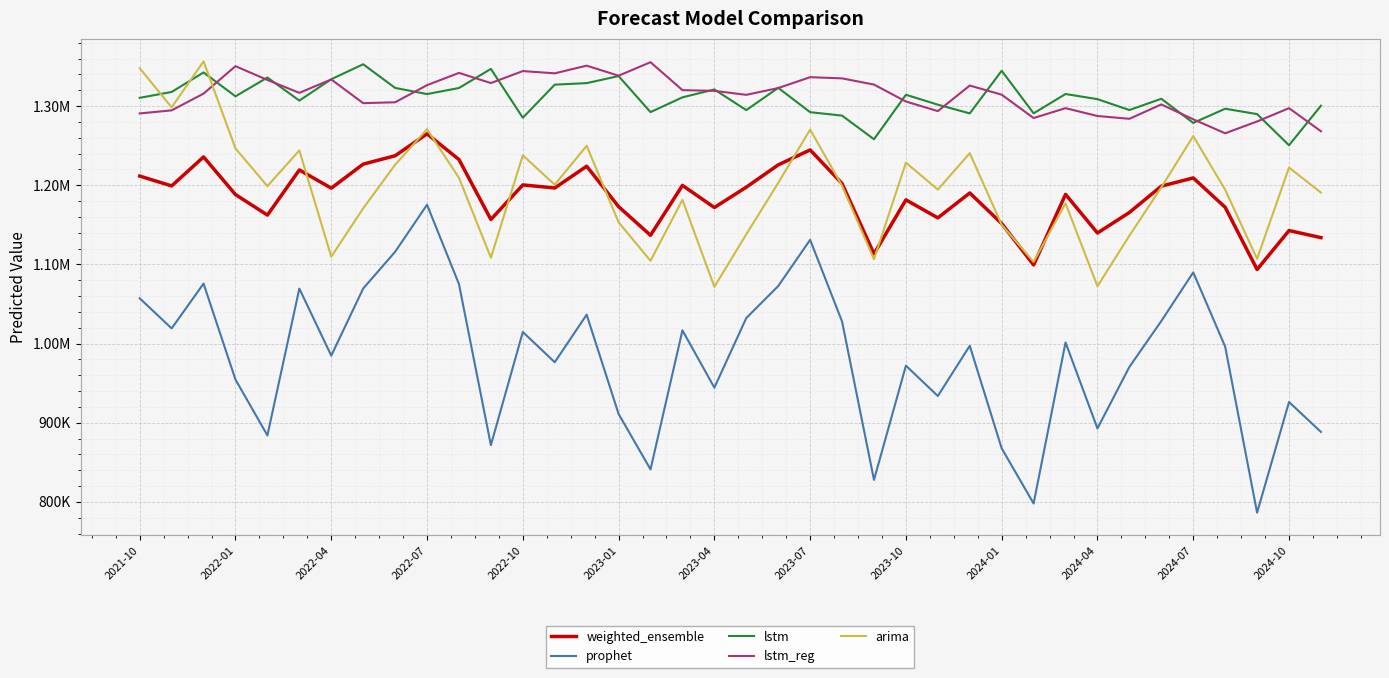

Is this an area chart (filled region under the line)?

No